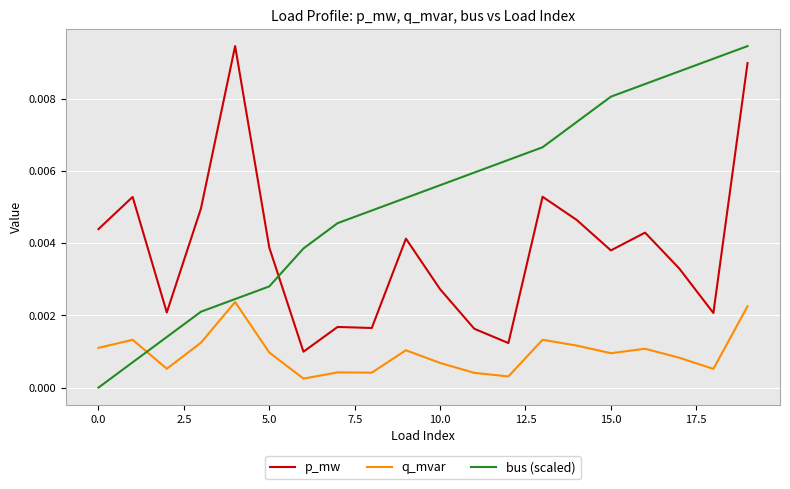

List the series in order of their overall mean, highest first.

bus (scaled), p_mw, q_mvar